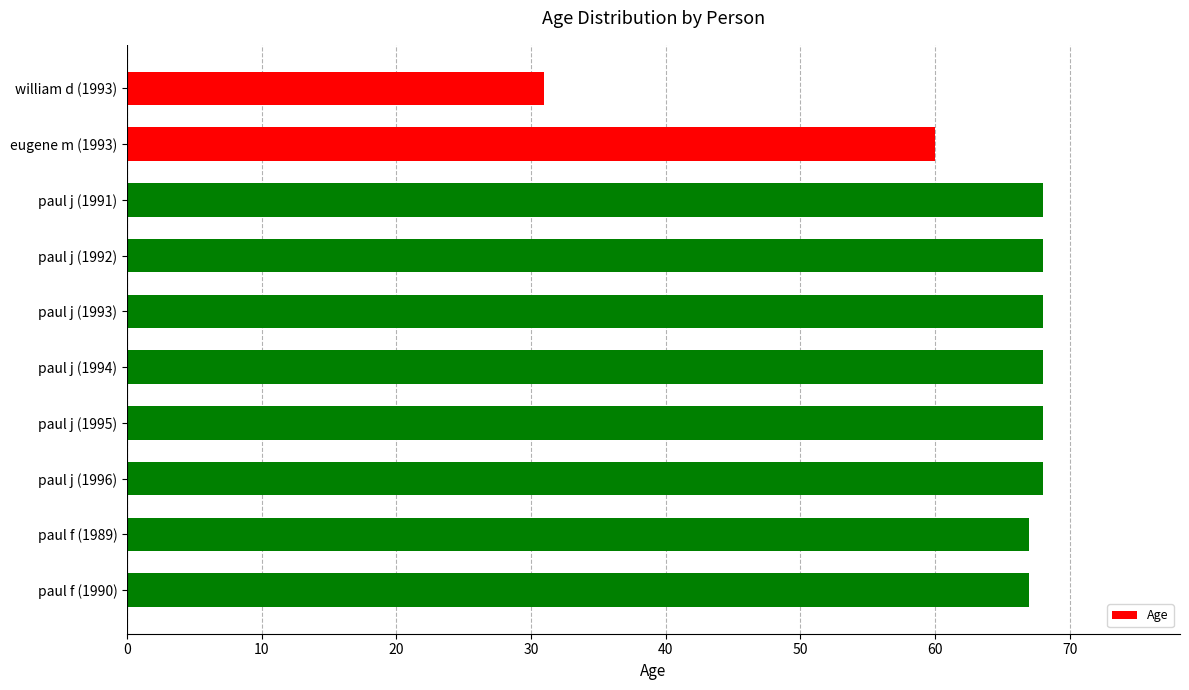

True or false: the data shows 67 at paul f (1989).

True